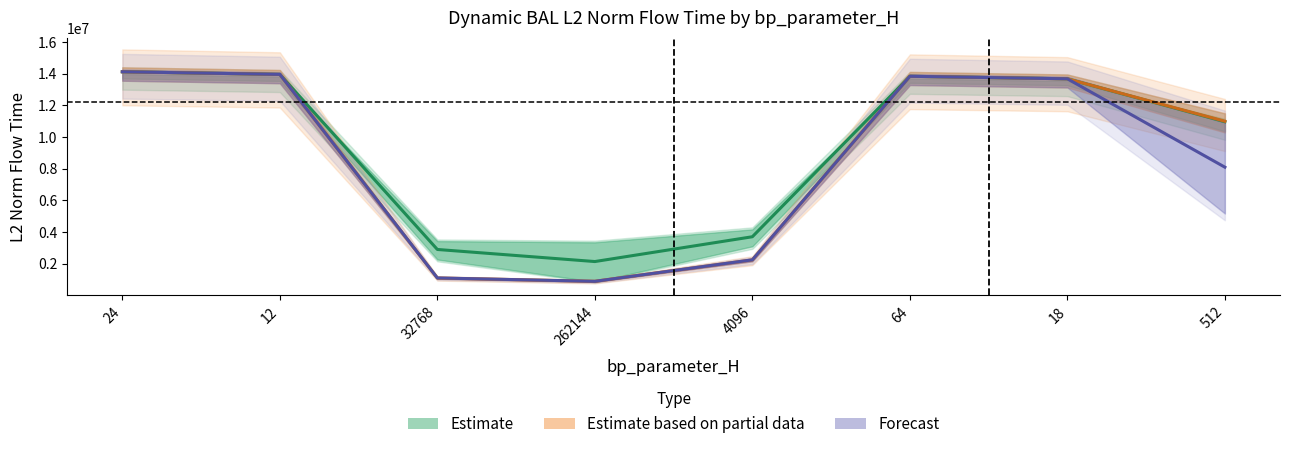

In Estimate based on partial data, how many points are higher than both neighbors (excluding endpoints)?

1